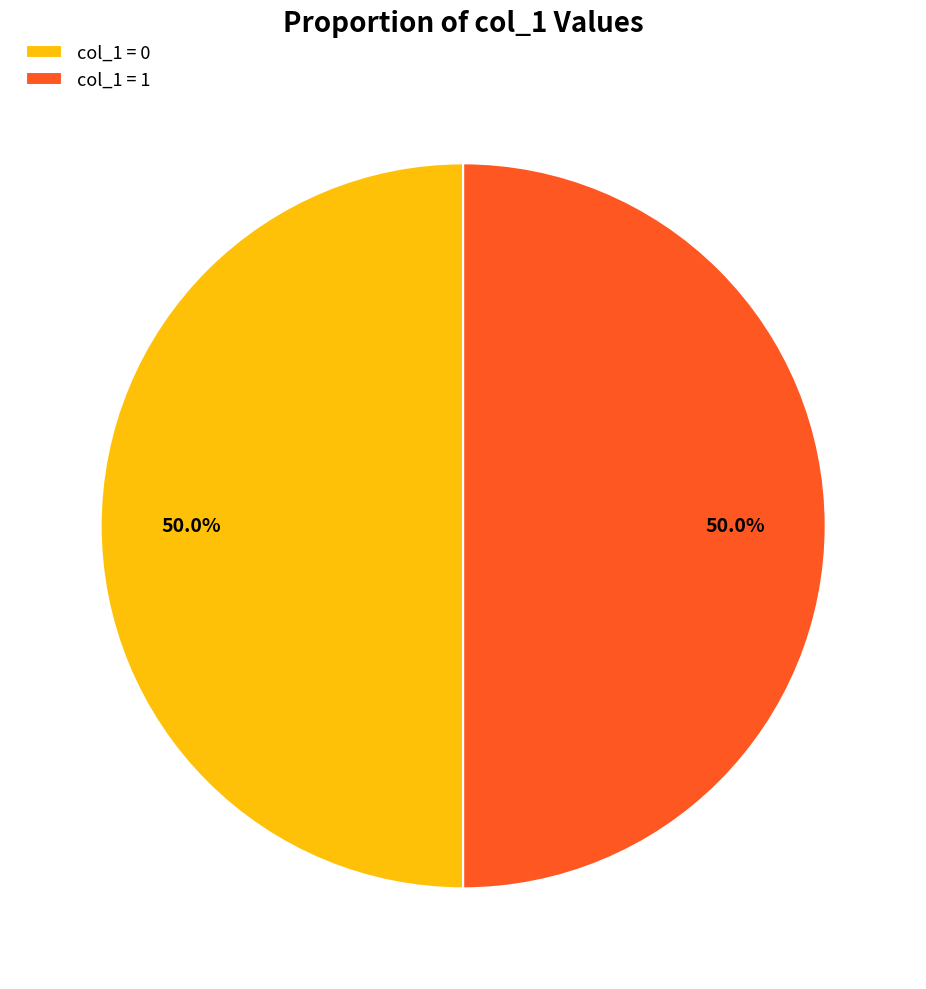

What is the ratio of the value at col_1 = 1 to the value at col_1 = 0?

1.0